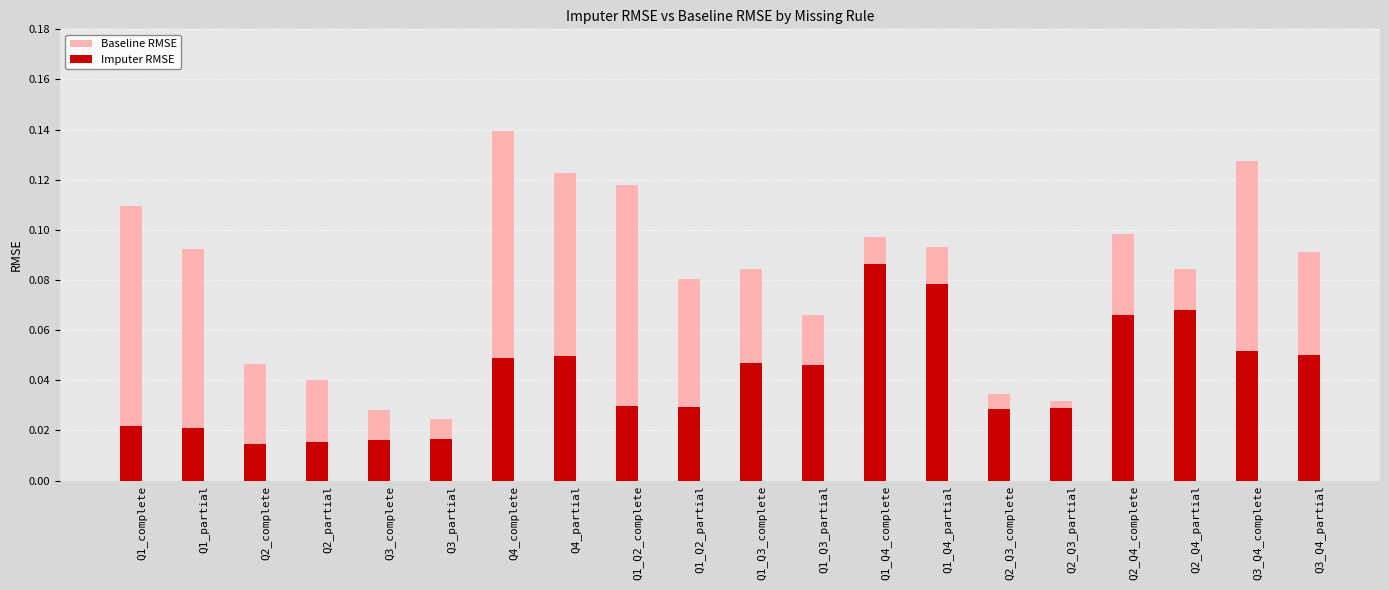

Reading left to right, transcribe all the data shown in this chart.

Baseline RMSE: 0.1	0.1	0.0	0.0	0.0	0.0	0.1	0.1	0.1	0.1	0.1	0.1	0.1	0.1	0.0	0.0	0.1	0.1	0.1	0.1
Imputer RMSE: 0.0	0.0	0.0	0.0	0.0	0.0	0.0	0.0	0.0	0.0	0.0	0.0	0.1	0.1	0.0	0.0	0.1	0.1	0.1	0.1